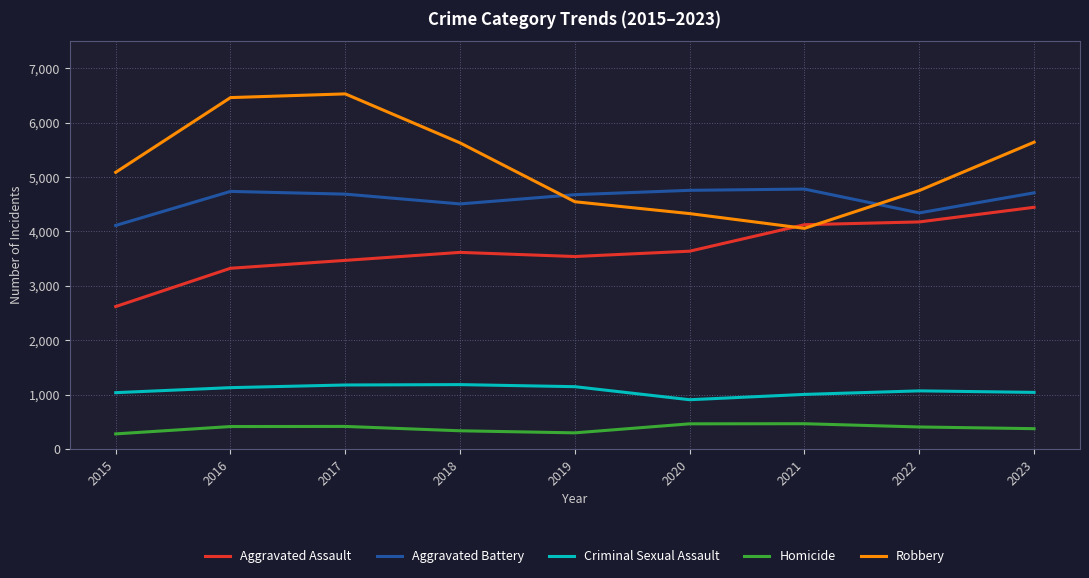

What is the difference between the maximum and minimum values in the Homicide series?

187